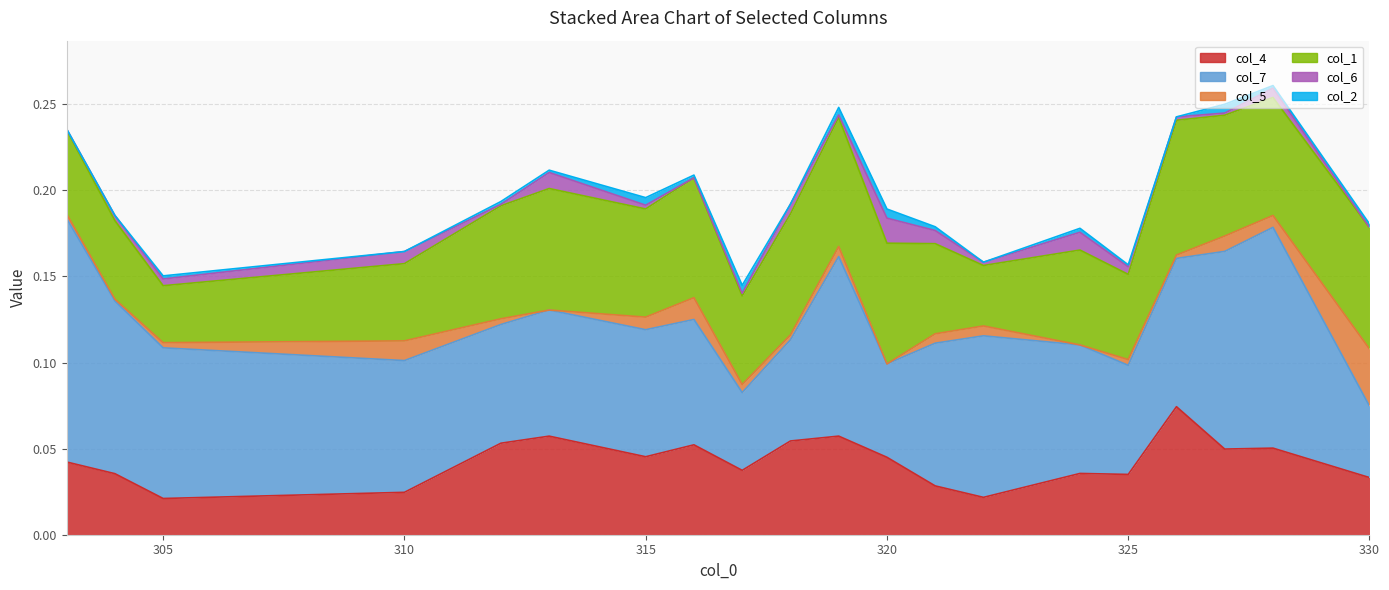

True or false: col_4 and col_2 intersect in this chart.

False